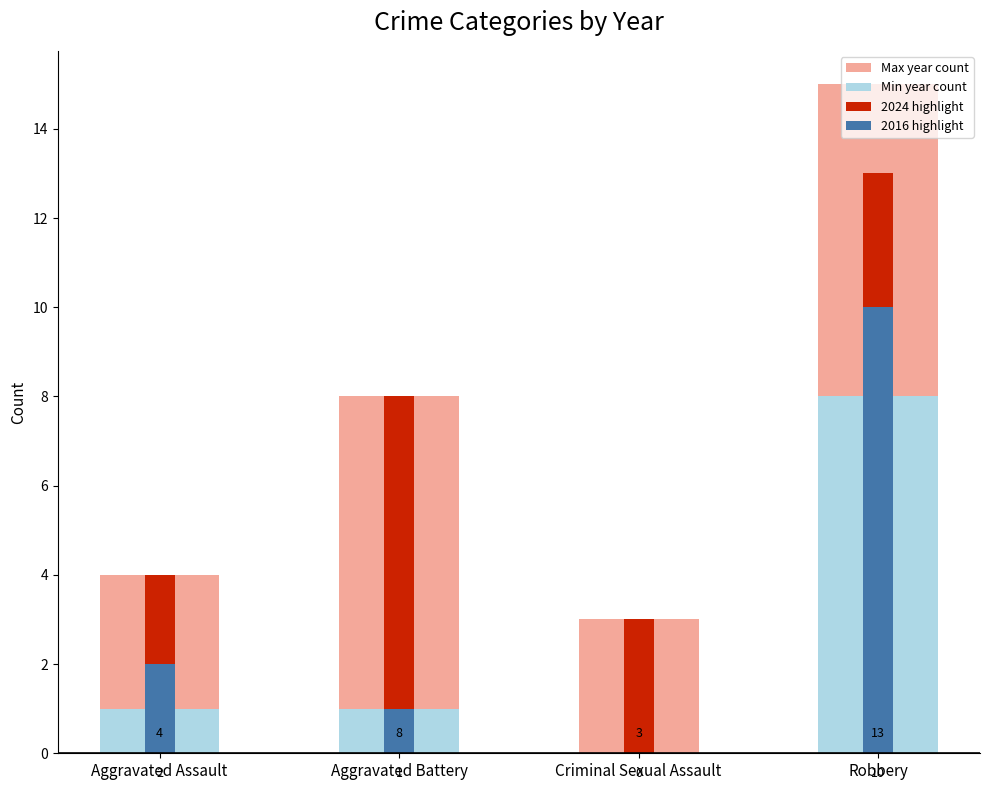

Does the chart contain stacked bars?

No